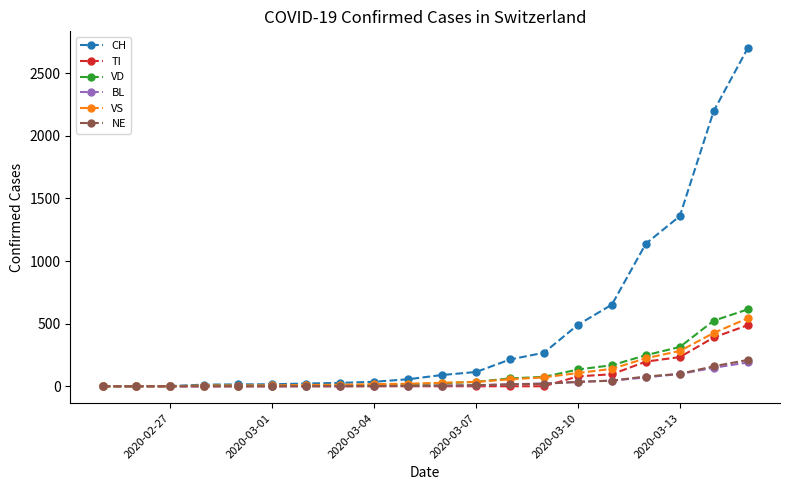

Which series has the largest total across all categories?

CH